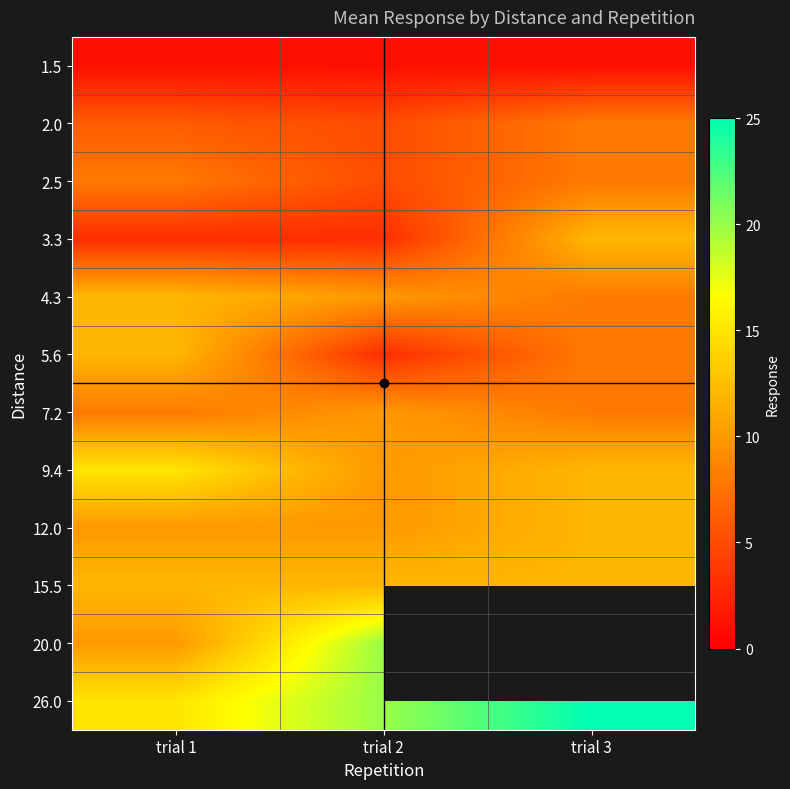

Count the number of categories in the chart.

3